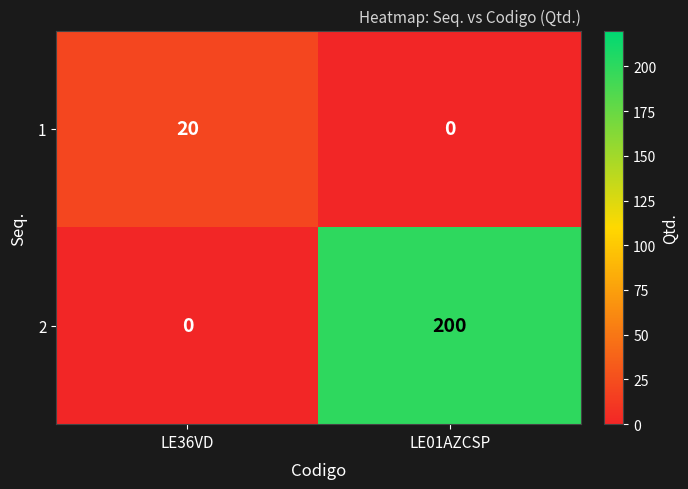

What is the sum of all 1 values?

20